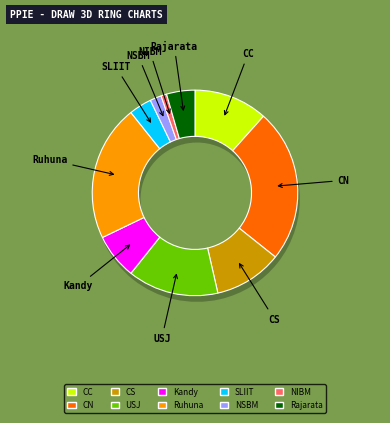

To the nearest percent, what percentage of the pie is Ruhuna?

21%